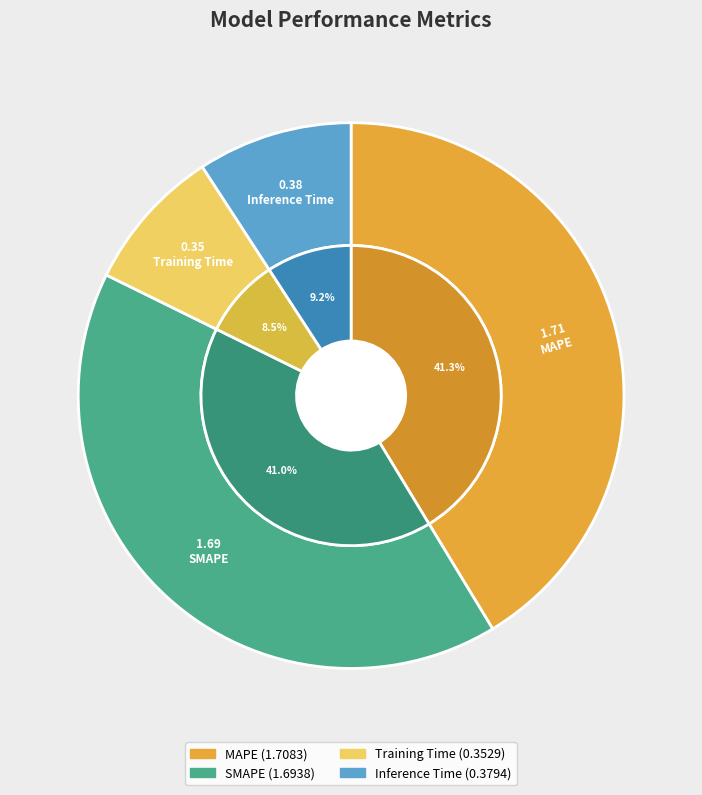

To the nearest percent, what portion does SMAPE represent?

41%